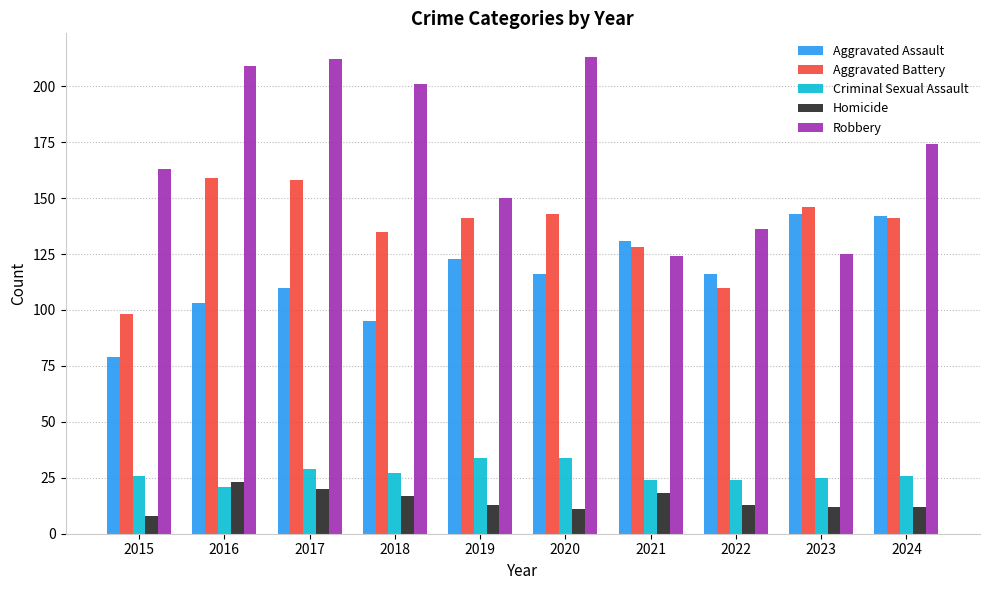

What is the average value of the Criminal Sexual Assault series?

27